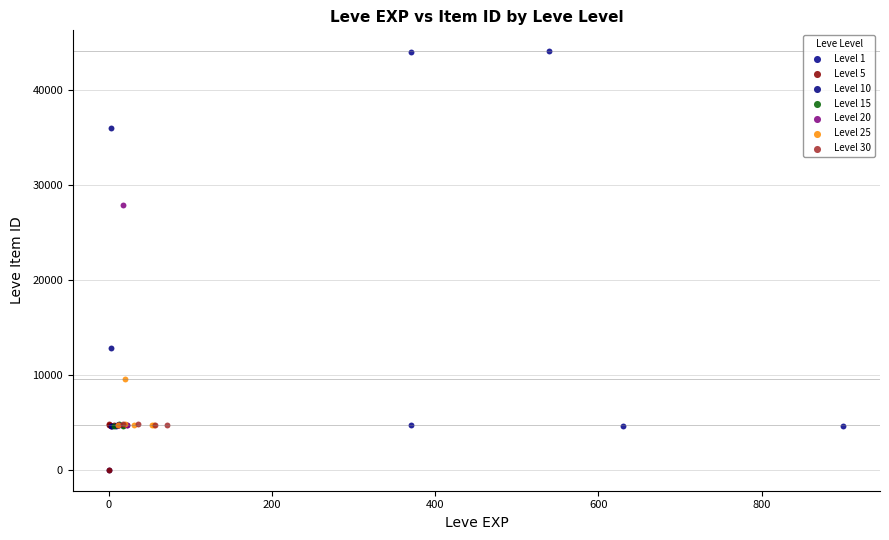

Which series has the largest Y range (max minus min)?

Level 1